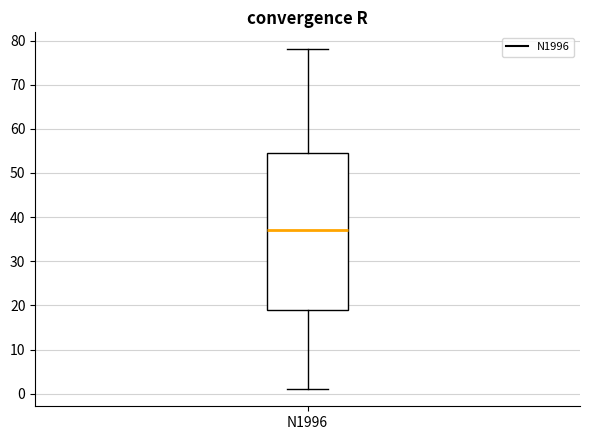

Transcribe this box plot: give where the median line is, the range the box spans, and where the two whiskers end, as read against the y-axis. The values are not printed on the chart, so give them approximately, as read against the axis.

median 37, box 19 to 55, whiskers 1 to 78